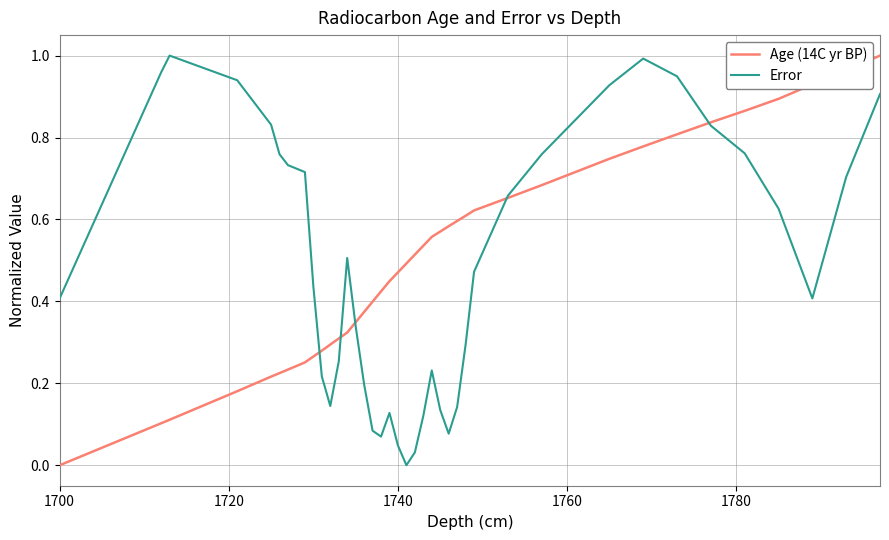

Does the chart display data point markers on the line(s)?

No